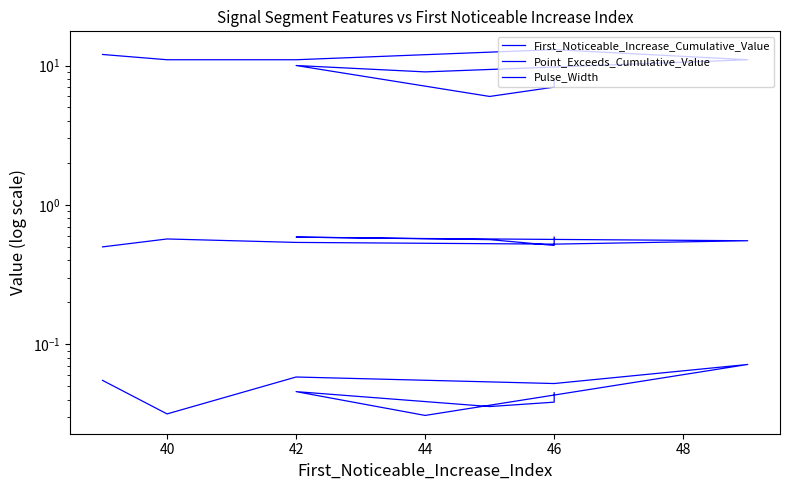

What is the highest value of the Pulse_Width series?

13.0